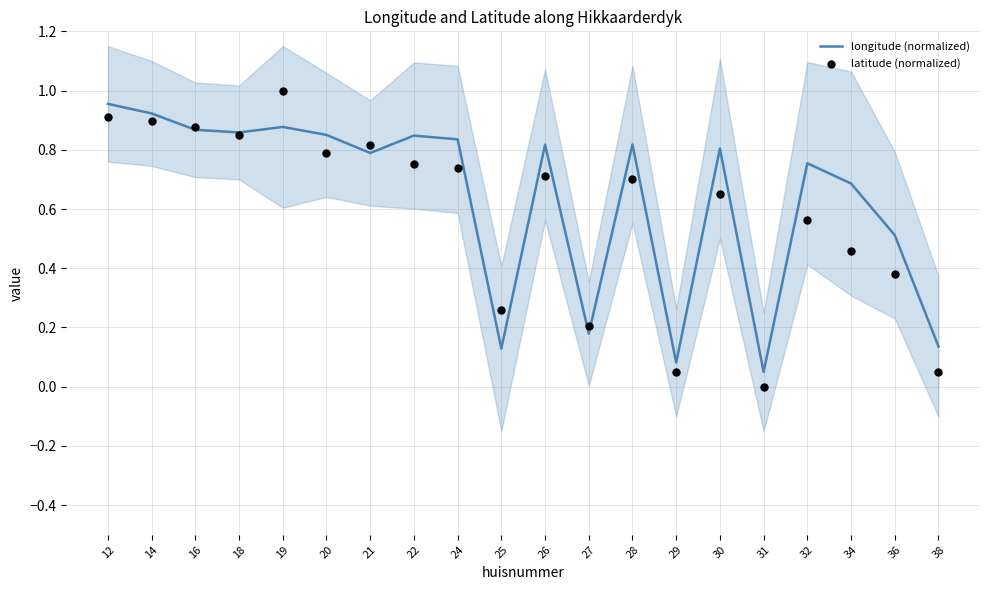

What are all the series names shown in the legend?

longitude (normalized), latitude (normalized)